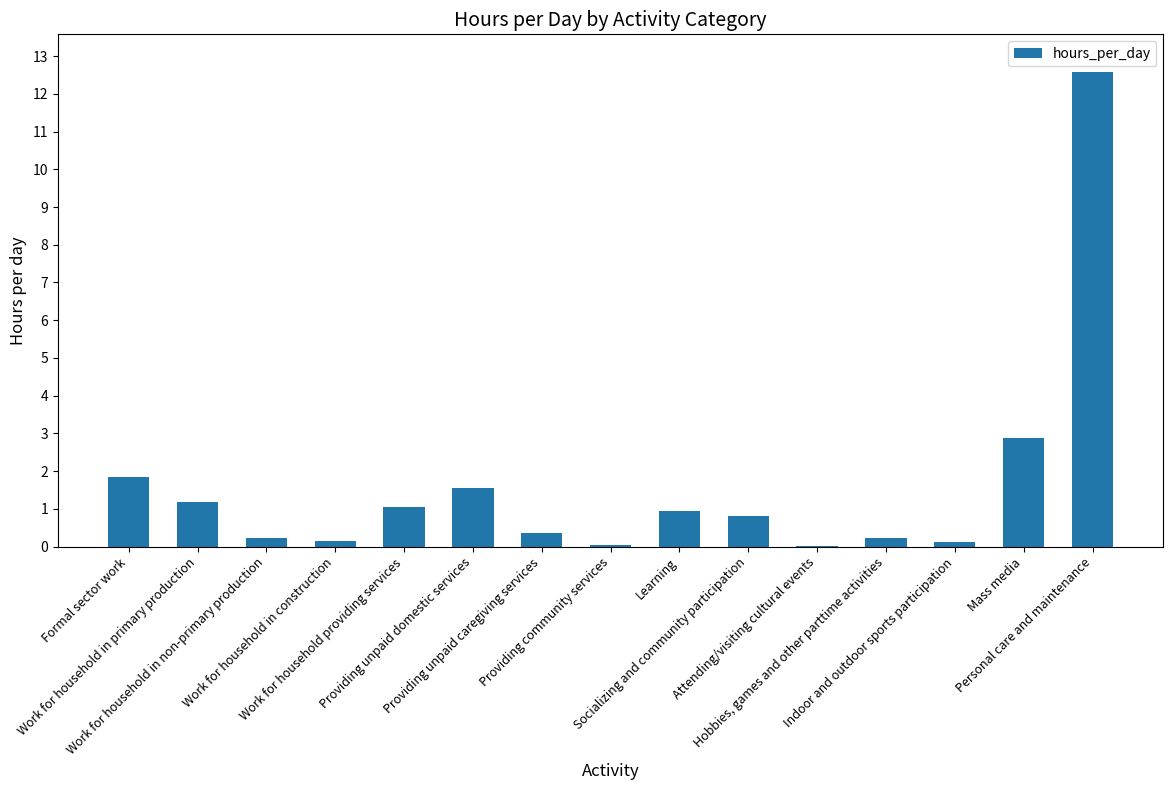

What is the greatest value displayed?

12.6